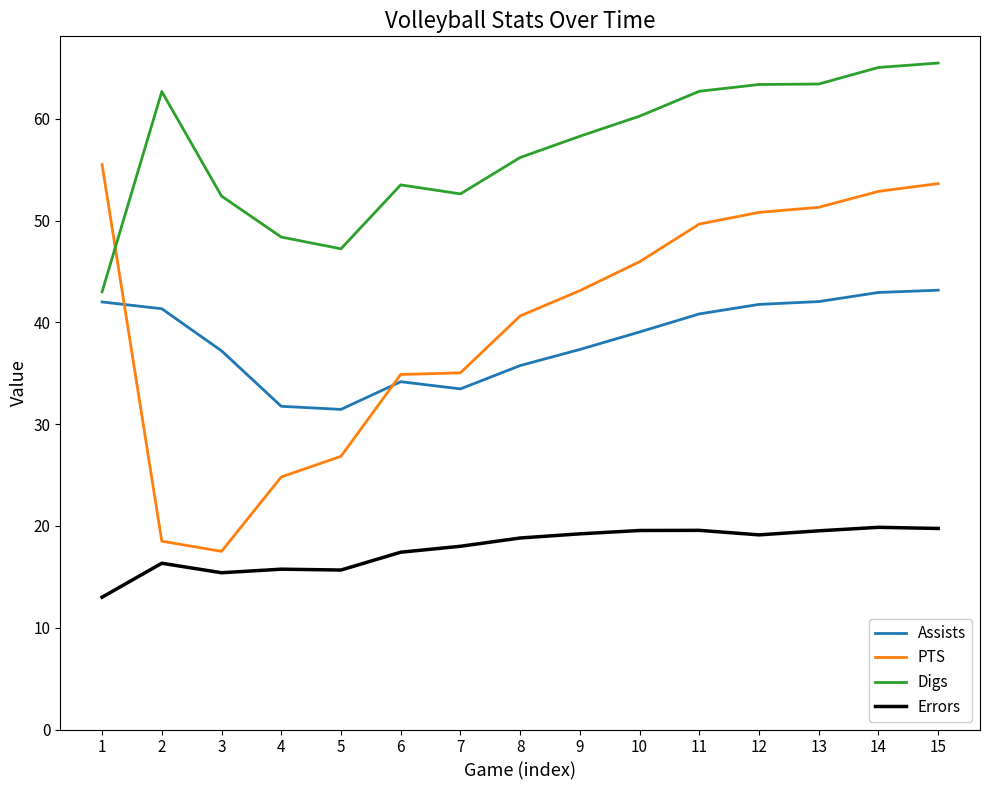

What is the minimum value shown in the chart?

13.0